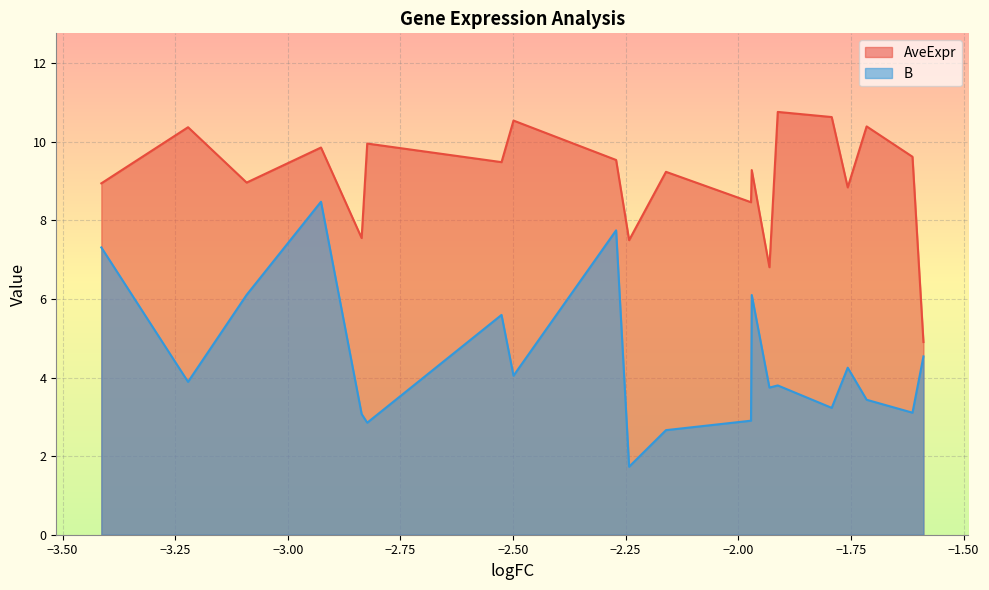

How many values in the AveExpr series exceed 9?

12